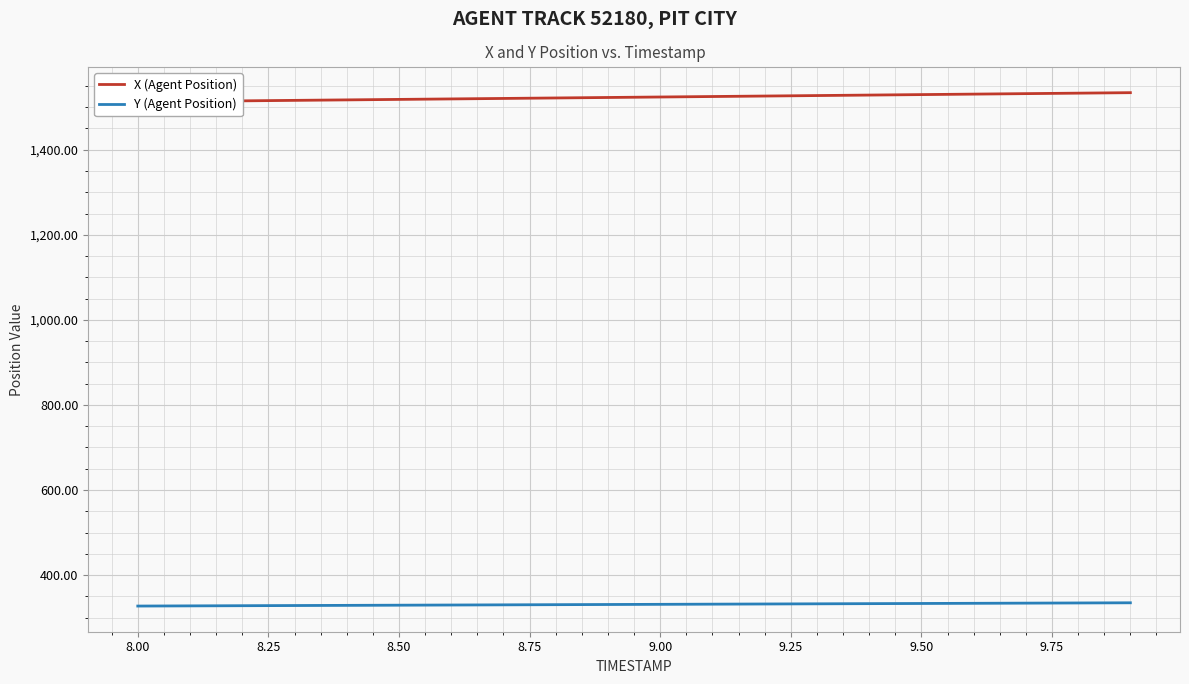

Which series has the widest spread of values?

X (Agent Position)